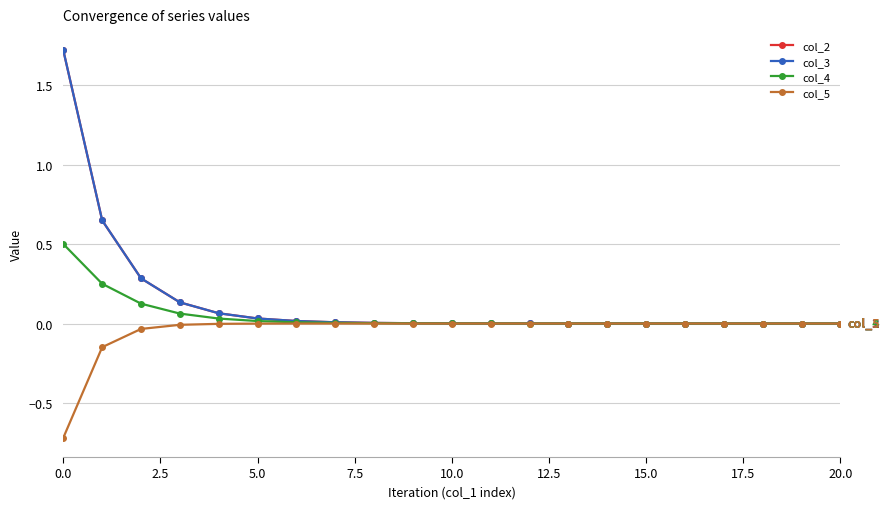

True or false: col_5 has more than 2 interior local peaks.

False